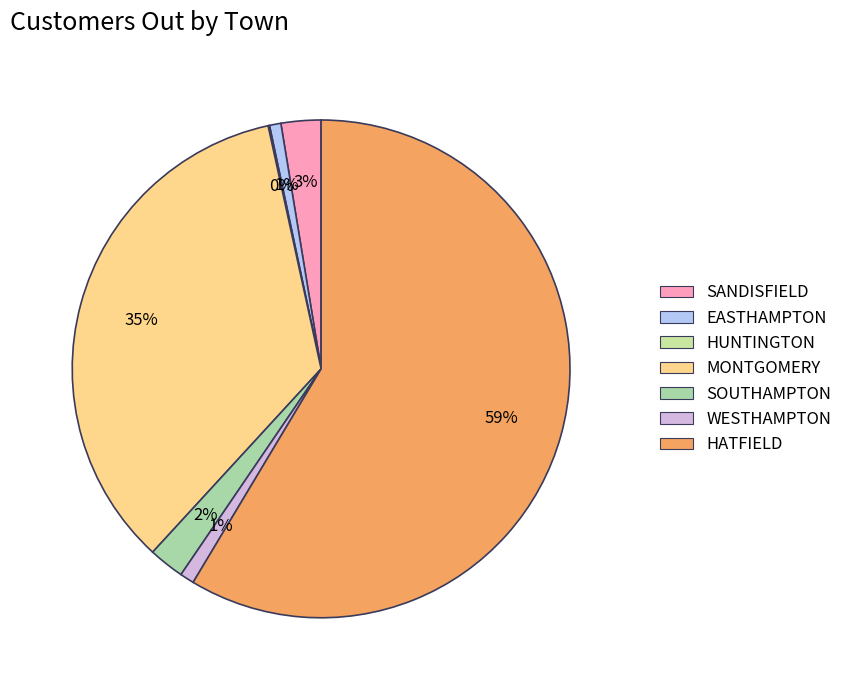

What is the largest slice in the pie chart?

HATFIELD